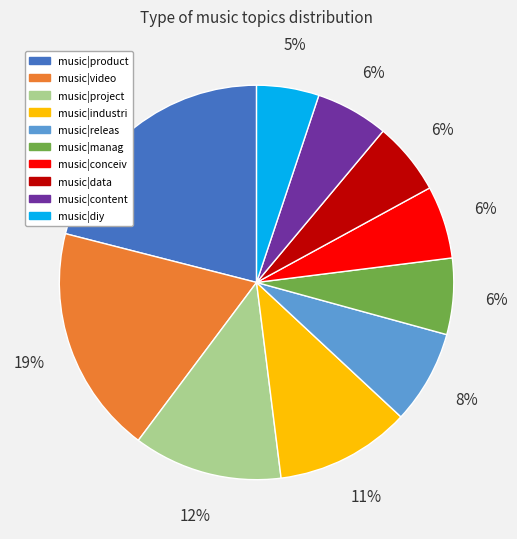

The music|manag slice represents 1% of the pie. True or false?

False